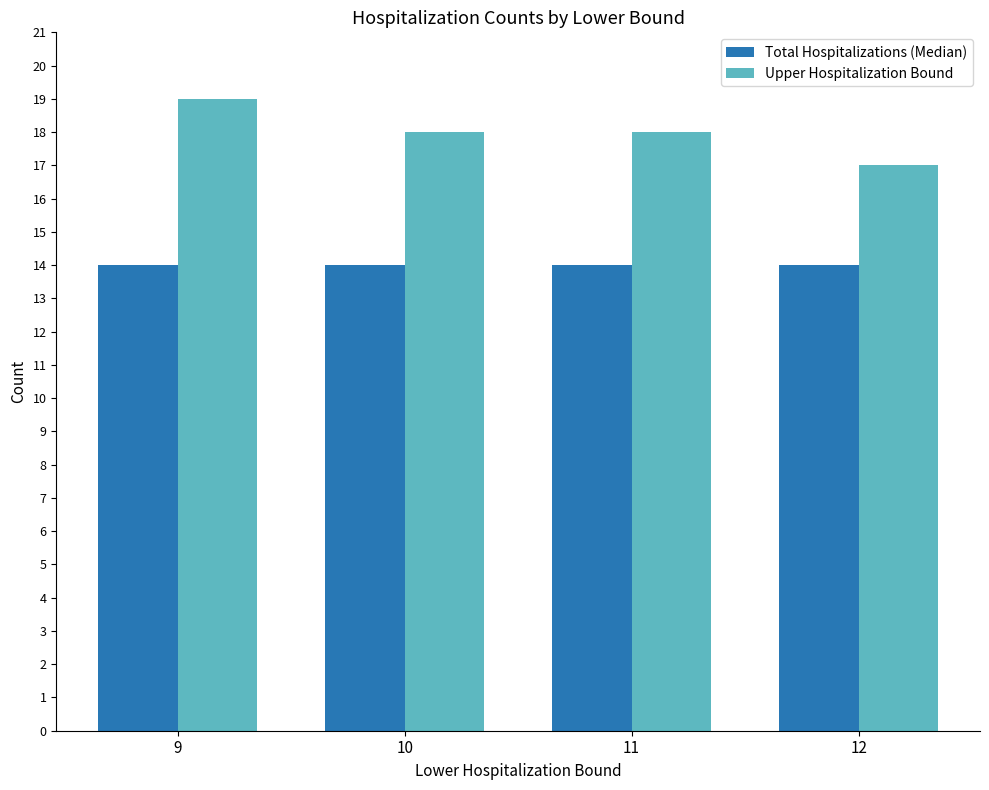

What is the minimum value for Upper Hospitalization Bound?

17